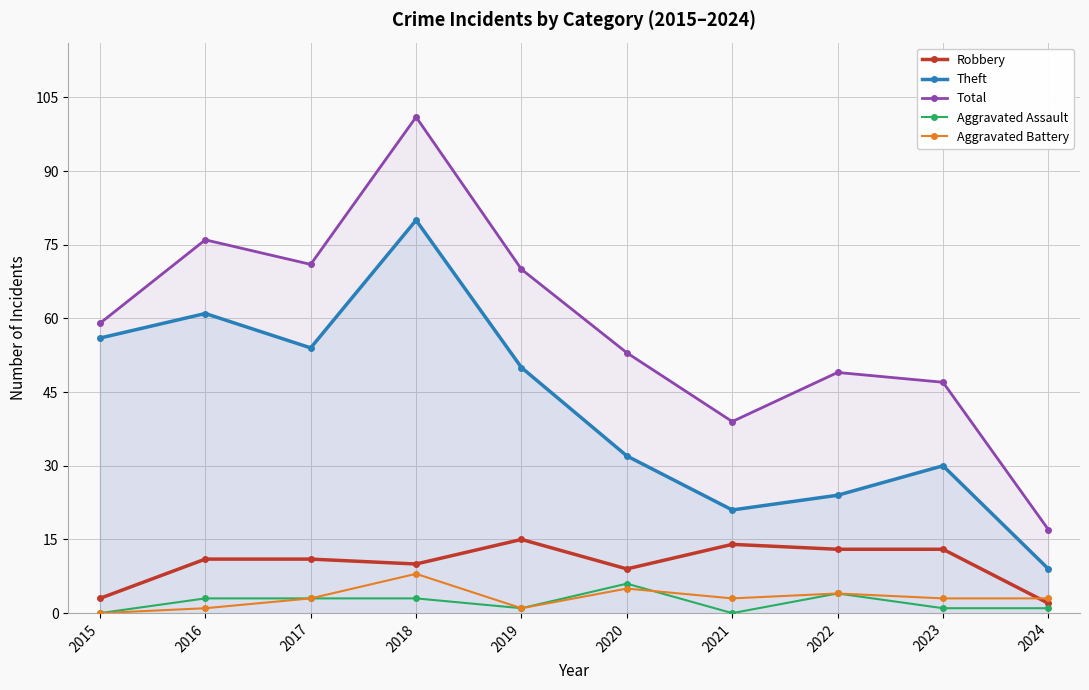

Reading right to left, list all the values displayed in this chart.

Robbery: 2	13	13	14	9	15	10	11	11	3
Theft: 9	30	24	21	32	50	80	54	61	56
Total: 17	47	49	39	53	70	101	71	76	59
Aggravated Assault: 1	1	4	0	6	1	3	3	3	0
Aggravated Battery: 3	3	4	3	5	1	8	3	1	0